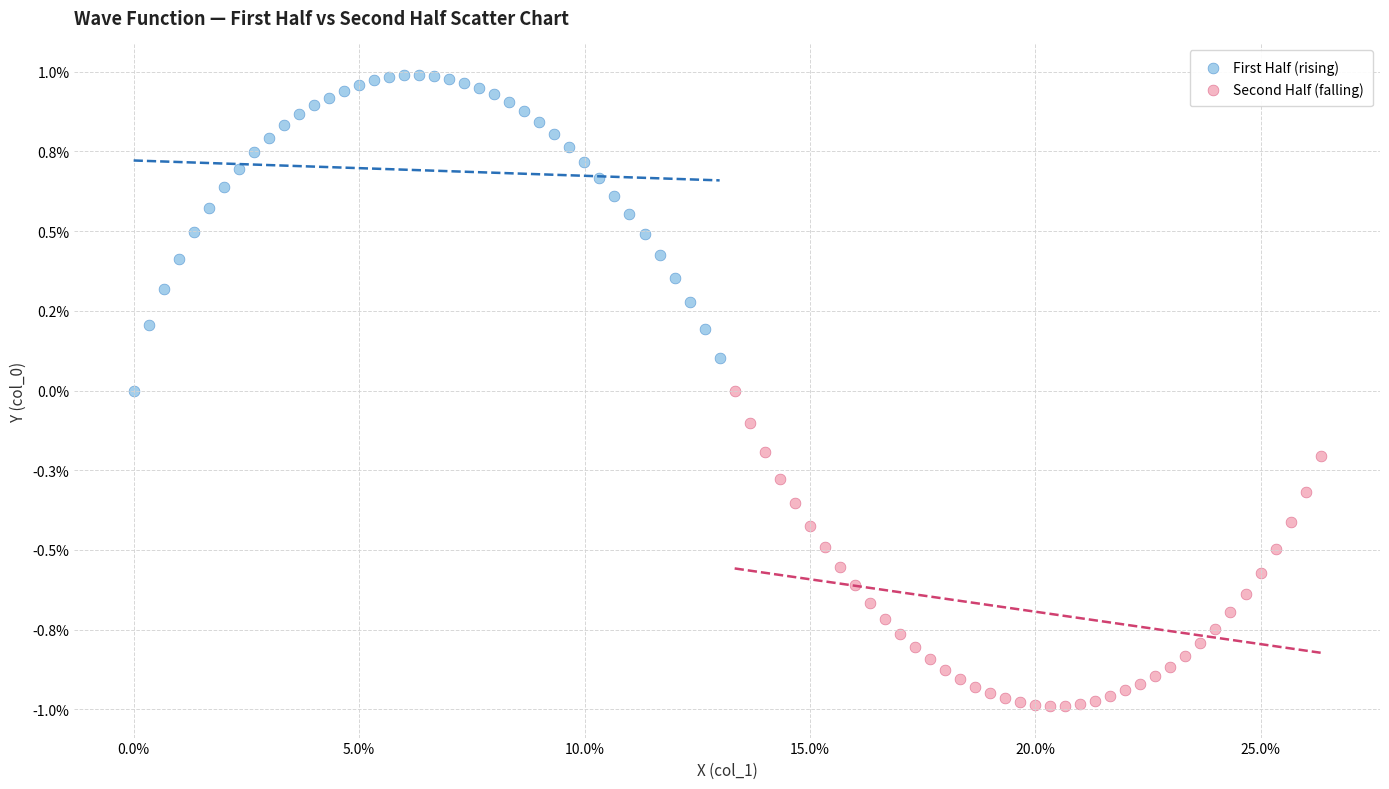

Which series contains the highest Y value?

First Half (rising)